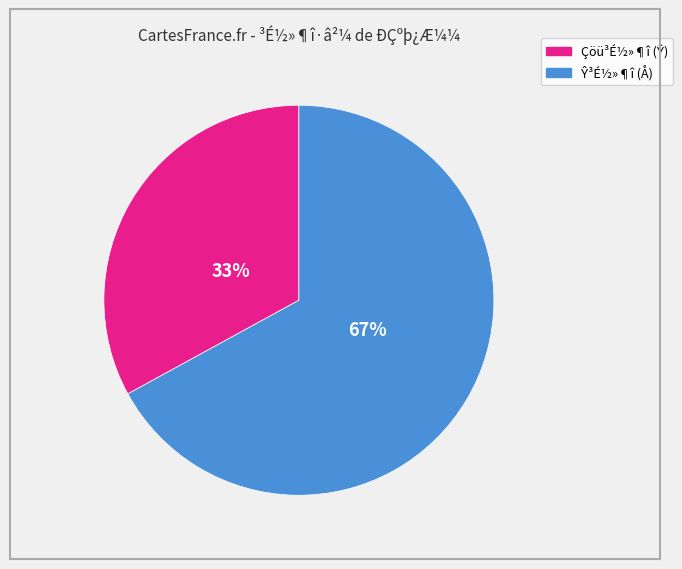

Is there any slice that represents more than half of the pie?

Yes